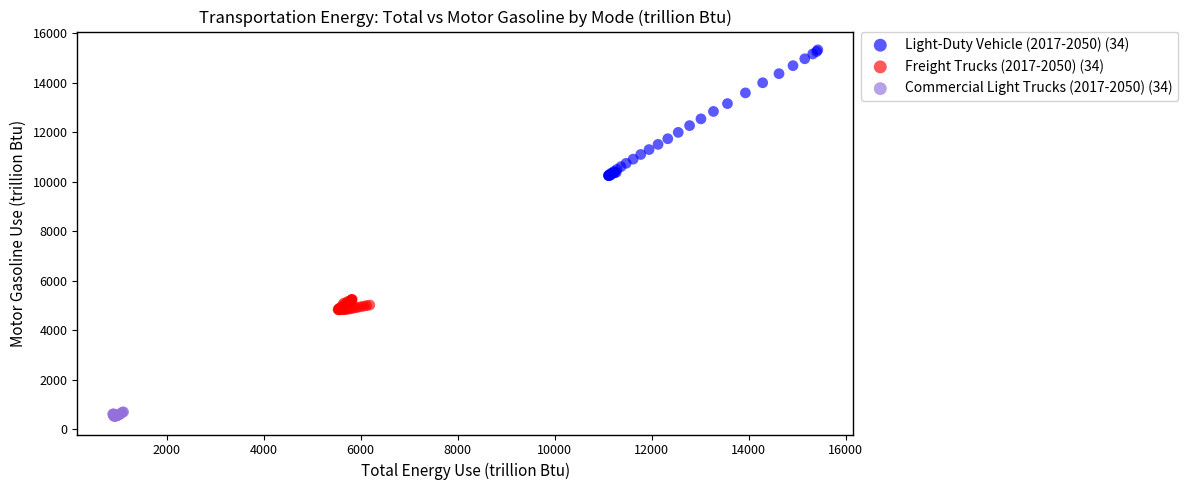

Which series contains the lowest Y value?

Commercial Light Trucks (2017-2050) (34)